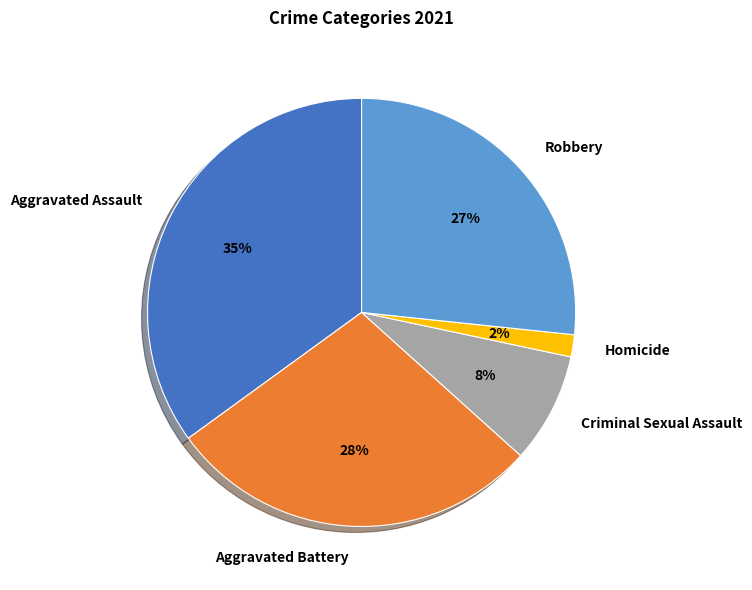

Approximately how many times larger is the value at Aggravated Assault compared to Aggravated Battery?

1.2